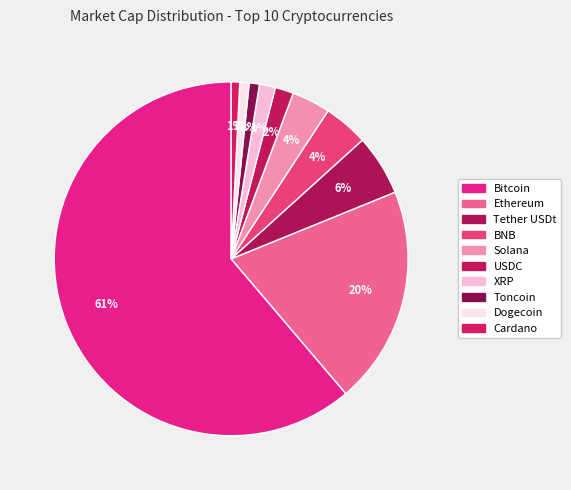

Does Ethereum represent more than half of the total?

No